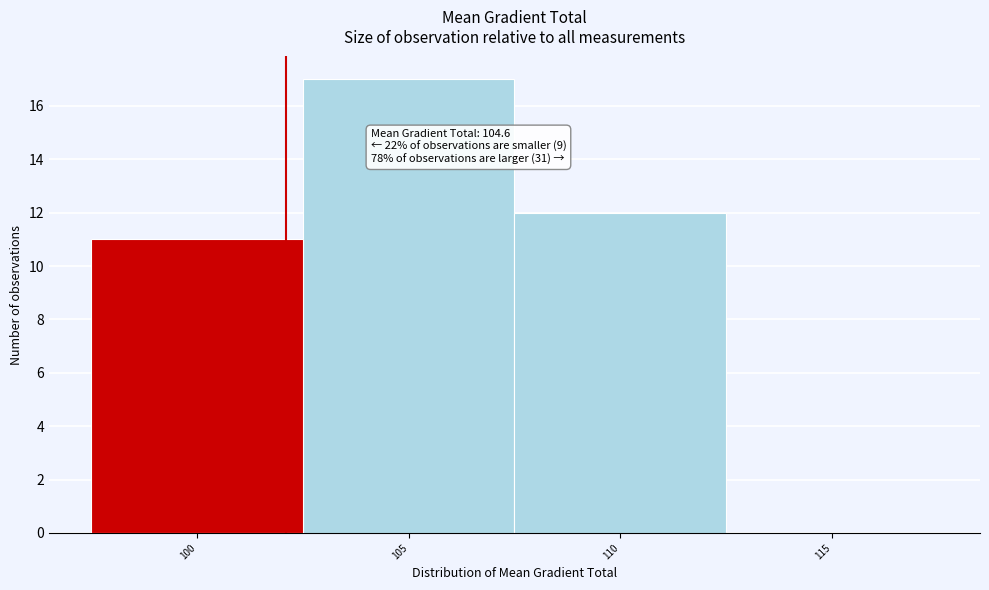

Reading right to left, what are all the values shown in this chart?

115=0	110=12	105=17	100=11